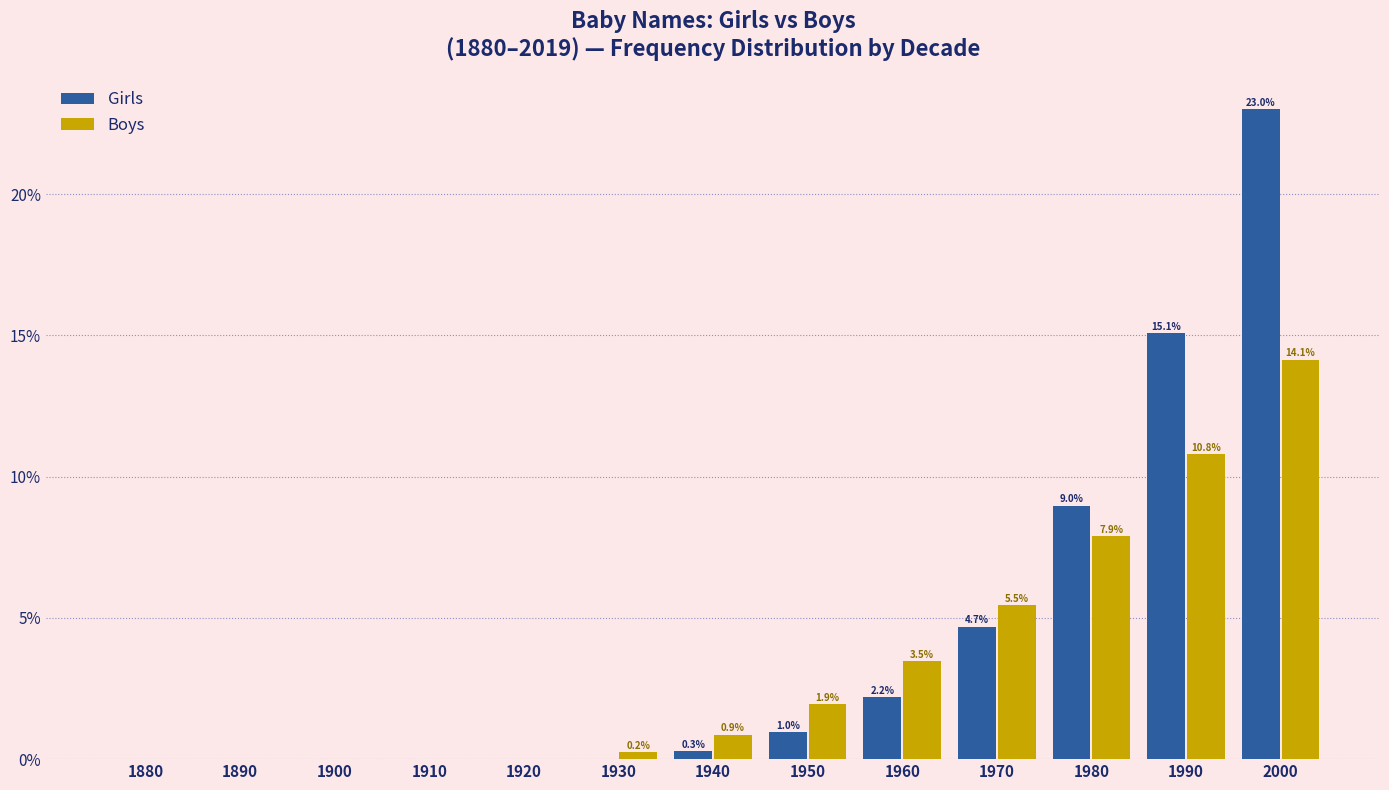

Where is Girls nearest to the value 11?

1980